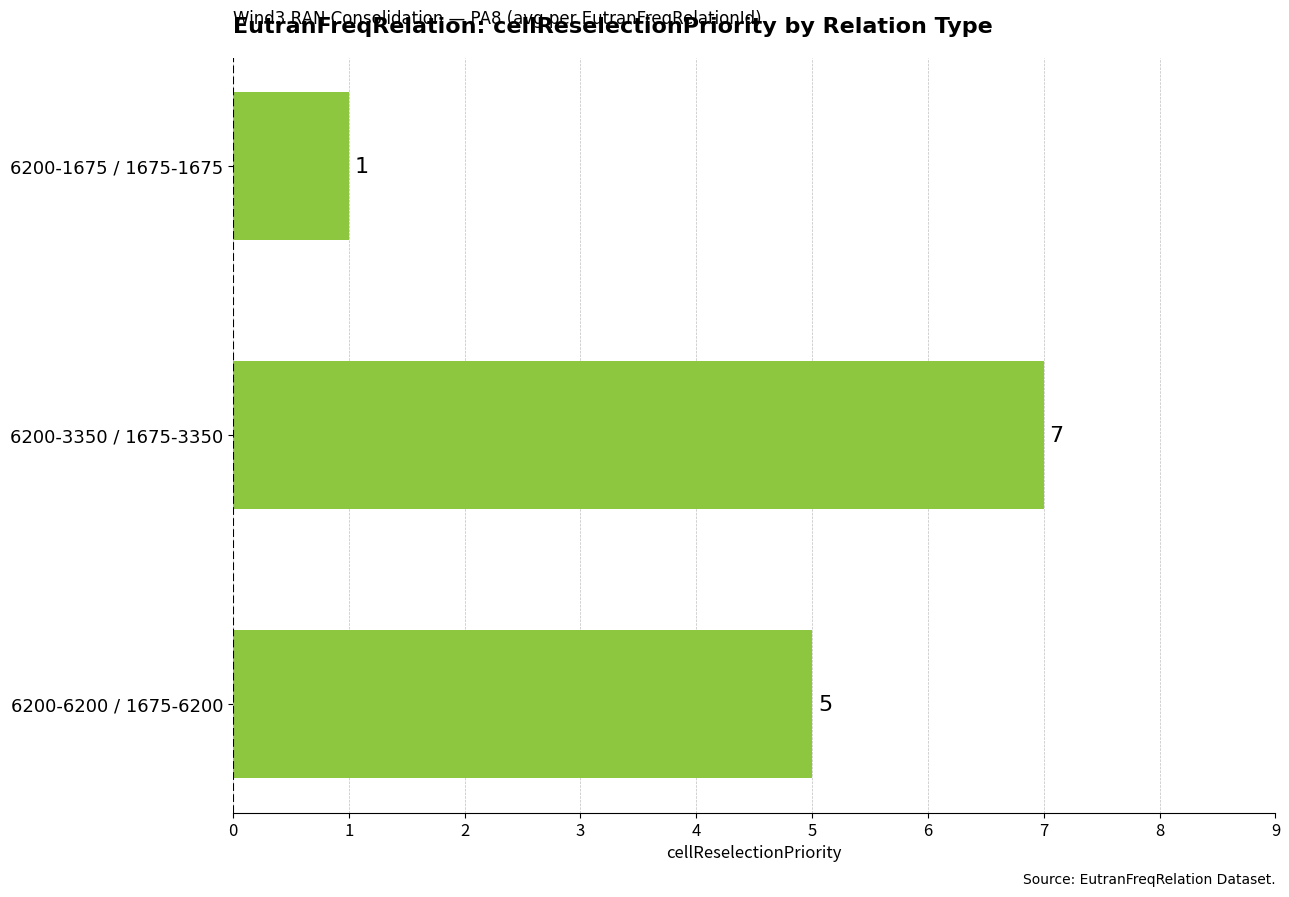

At which label is the value closest to 4?

6200-6200 / 1675-6200